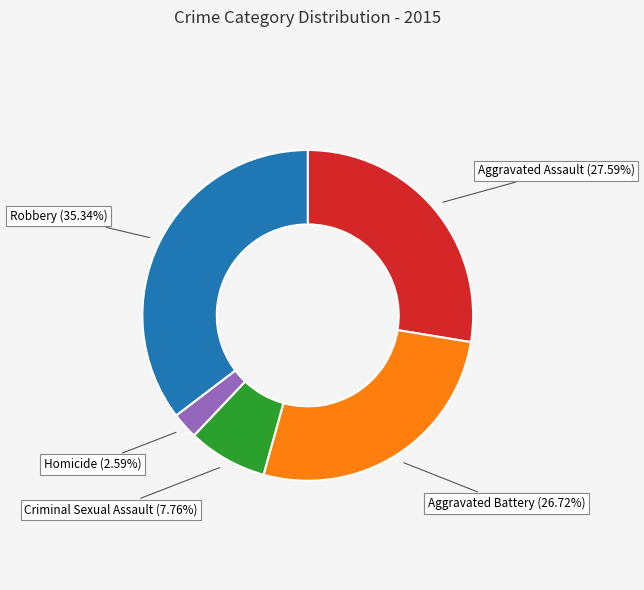

Is there a majority slice in this chart?

No